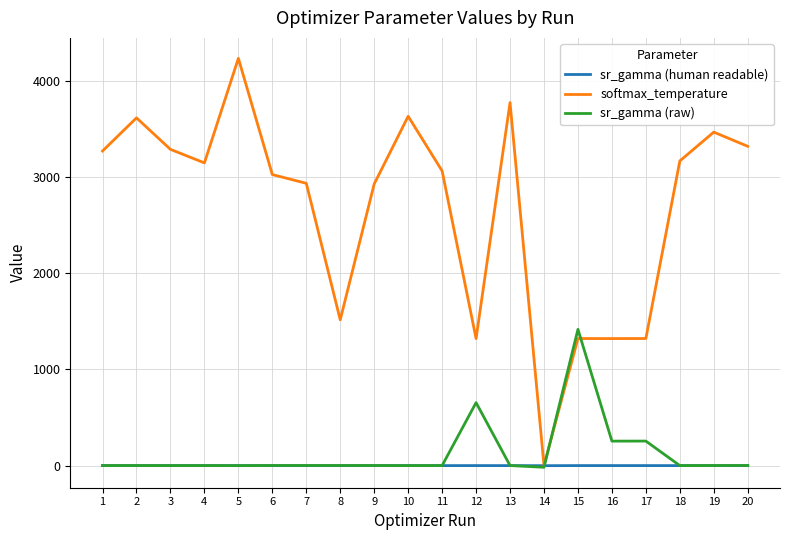

Count the number of data series in this chart.

3